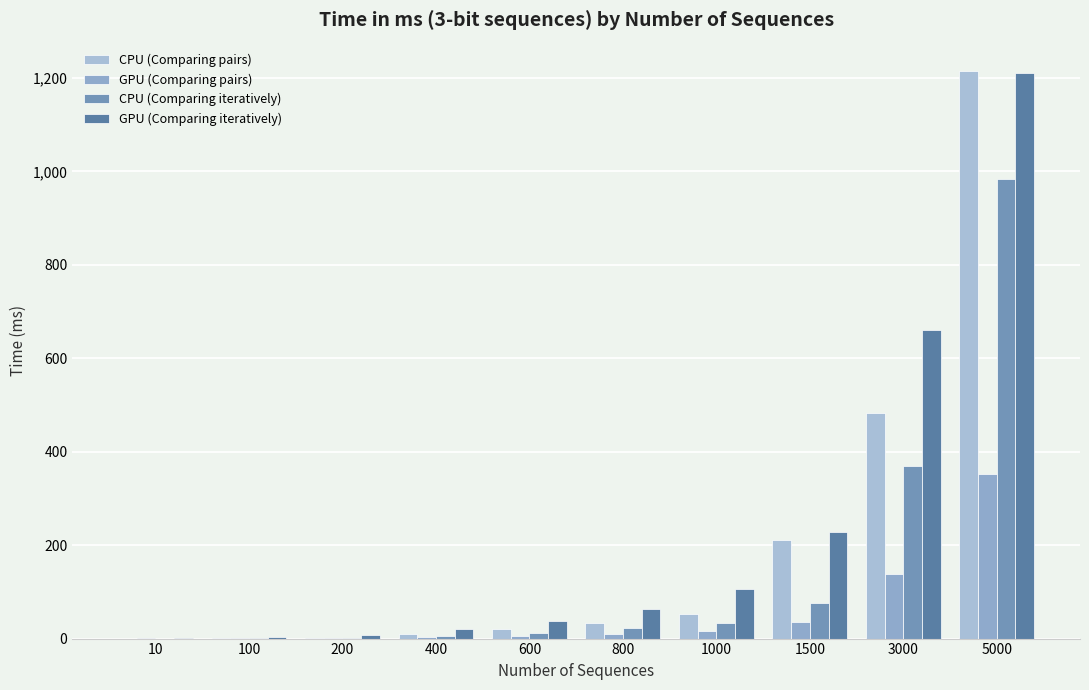

Reading right to left, extract all data points from this chart.

CPU (Comparing pairs): 1215.0	482.4	211.1	52.0	33.7	20.3	9.2	2.3	0.6	0.0
GPU (Comparing pairs): 351.5	138.8	34.9	15.7	10.1	5.8	2.8	0.9	0.4	0.2
CPU (Comparing iteratively): 983.4	370.3	76.4	33.0	22.2	12.0	5.7	1.3	0.4	0.1
GPU (Comparing iteratively): 1211.7	661.6	228.9	105.6	63.9	38.4	19.9	7.7	3.9	0.4